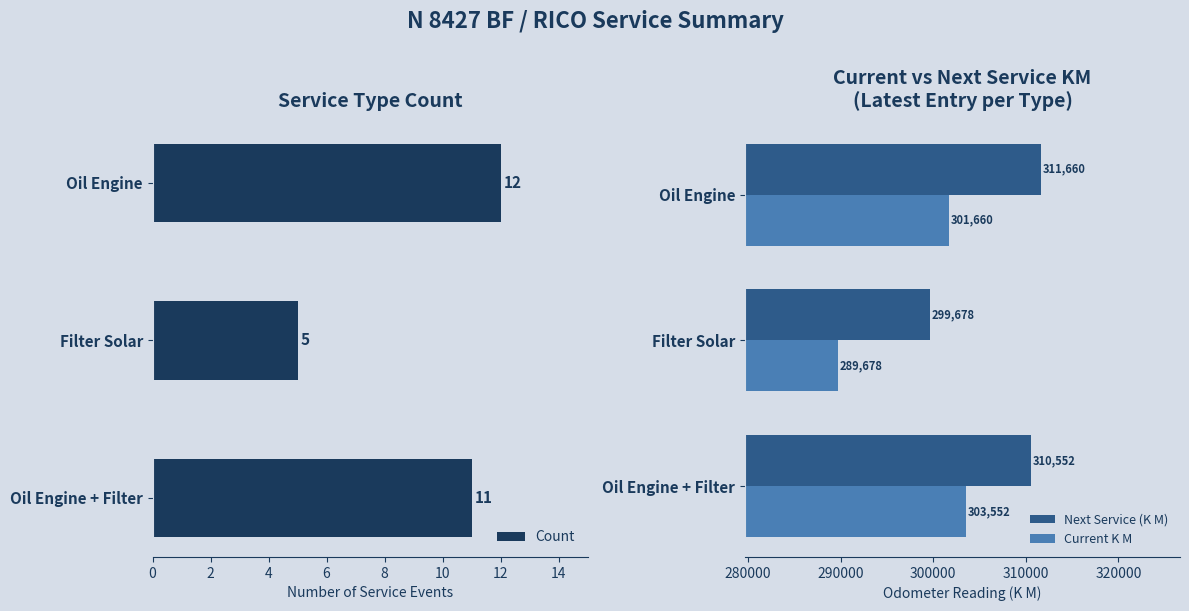

What is the average value of the Next Service (K M) series?

307297